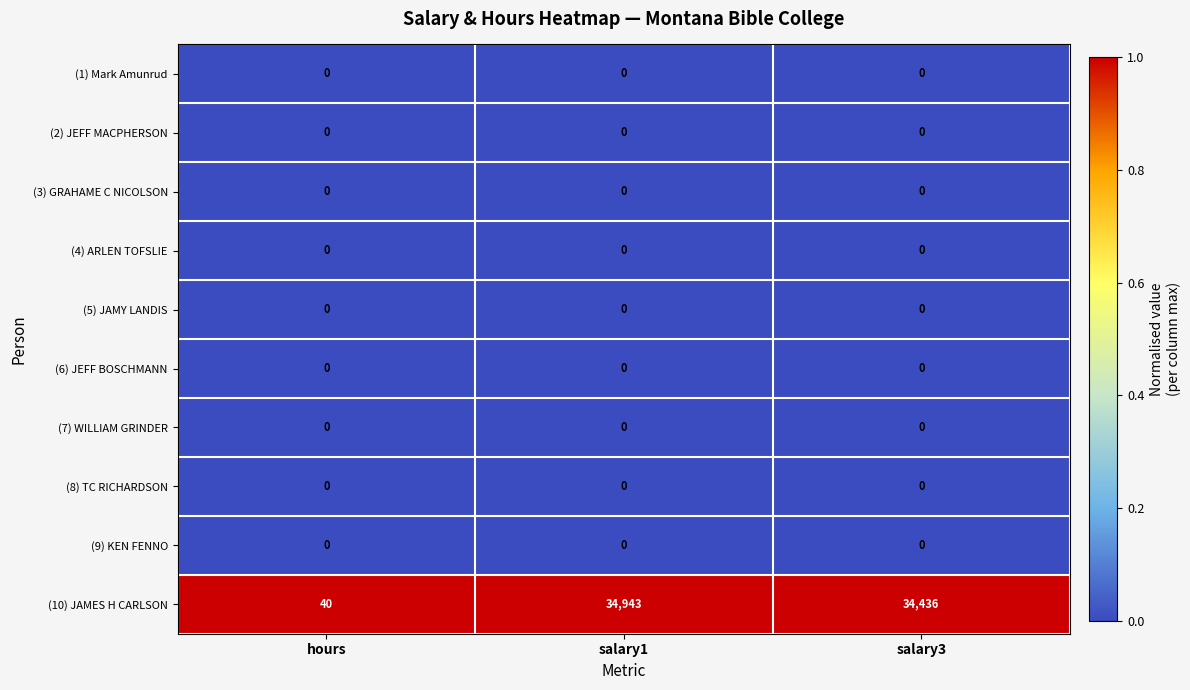

What is the total value across all series at hours?

40